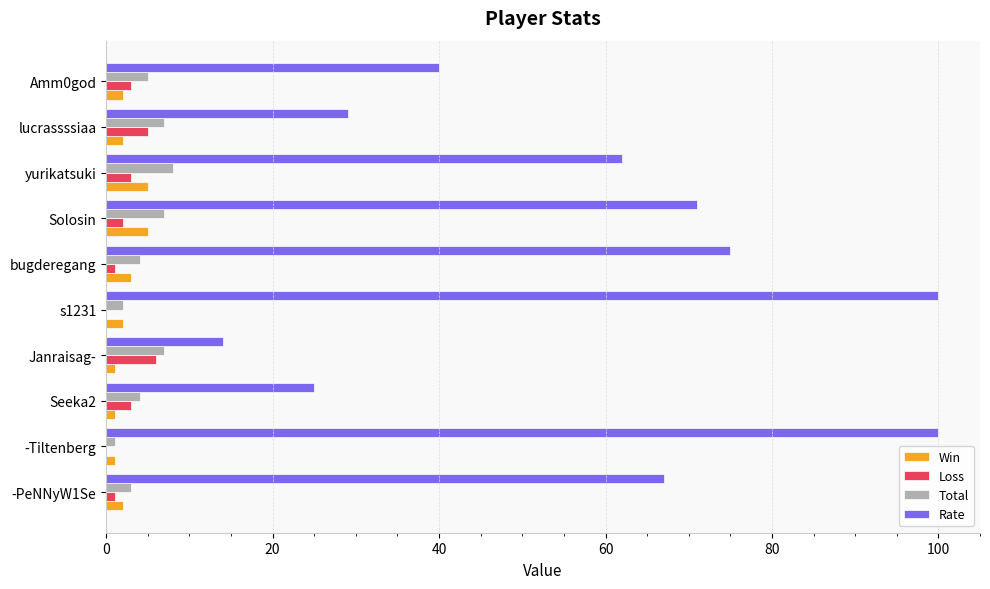

What is the sum of all Rate values?

583